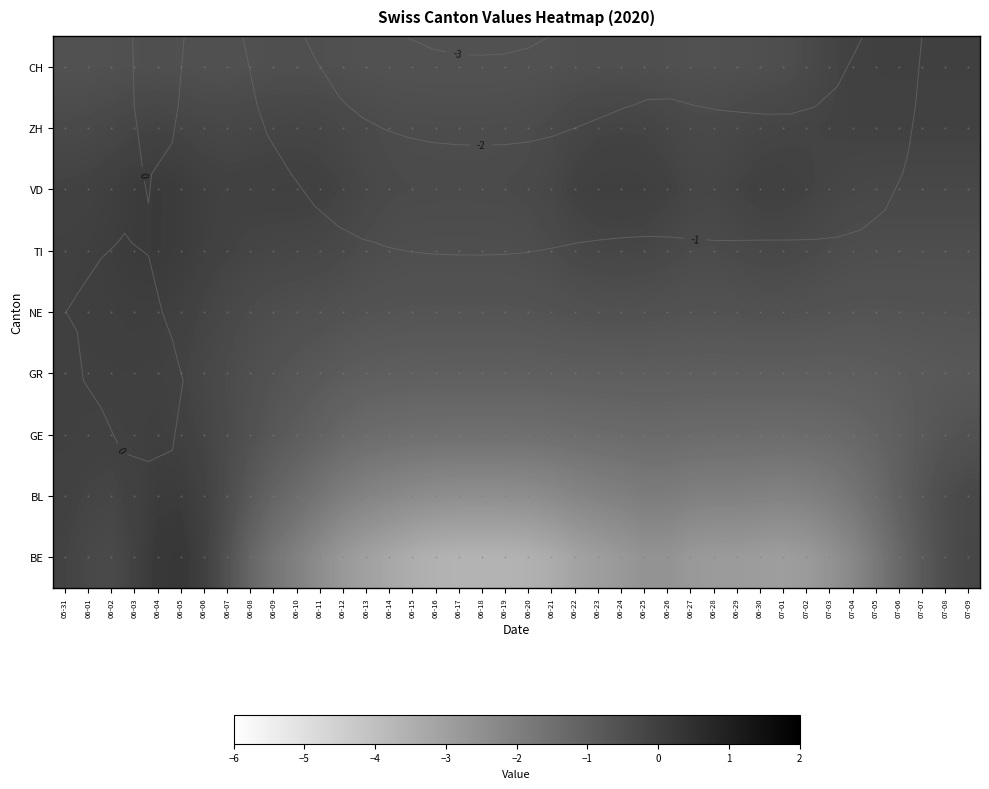

What is the approximate value of GR at 06-17?

-1.0